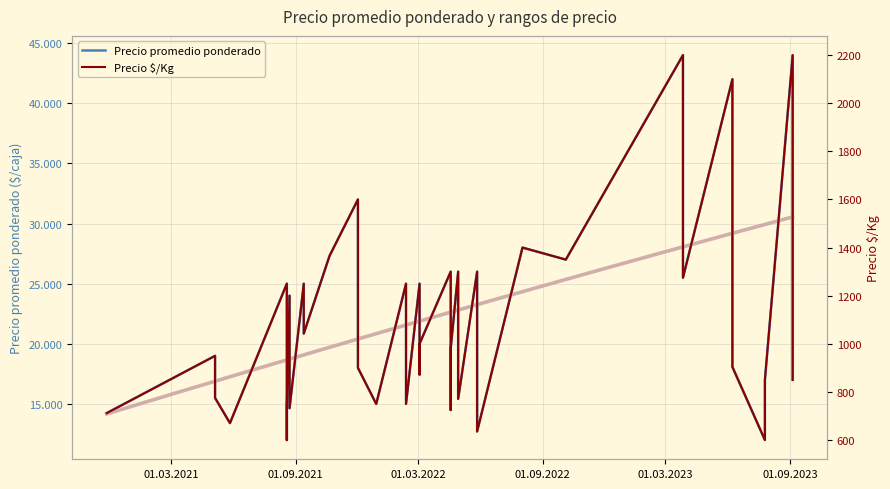

Reading right to left, extract all data points from this chart.

Precio promedio ponderado: 17000.0	40000.0	44000.0	17000.0	12000.0	18079.0	36000.0	42000.0	25495.0	36000.0	44000.0	27000.0	28000.0	12708.0	26000.0	15422.0	26000.0	19597.0	14500.0	26000.0	20000.0	17451.0	25000.0	15000.0	25000.0	15000.0	18000.0	32000.0	27304.0	20850.0	25000.0	14643.0	24000.0	14778.0	12000.0	25000.0	13407.0	15500.0	19000.0	14238.0
Precio $/Kg: 850.0	2000.0	2200.0	850.0	600.0	904.0	1800.0	2100.0	1274.8	1800.0	2200.0	1350.0	1400.0	635.4	1300.0	771.1	1300.0	979.9	725.0	1300.0	1000.0	872.5	1250.0	750.0	1250.0	750.0	900.0	1600.0	1365.2	1042.5	1250.0	732.1	1200.0	738.9	600.0	1250.0	670.4	775.0	950.0	711.9